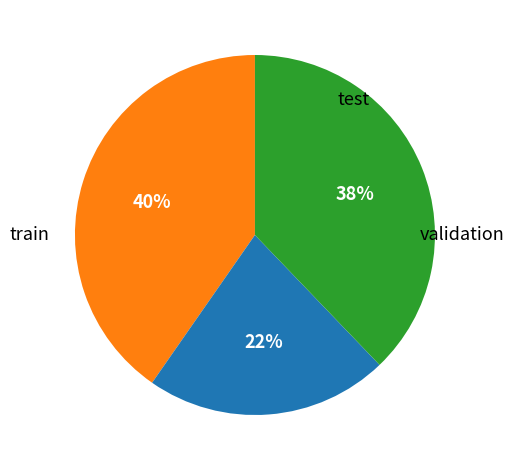

To the nearest percent, what is the average slice percentage?

33%